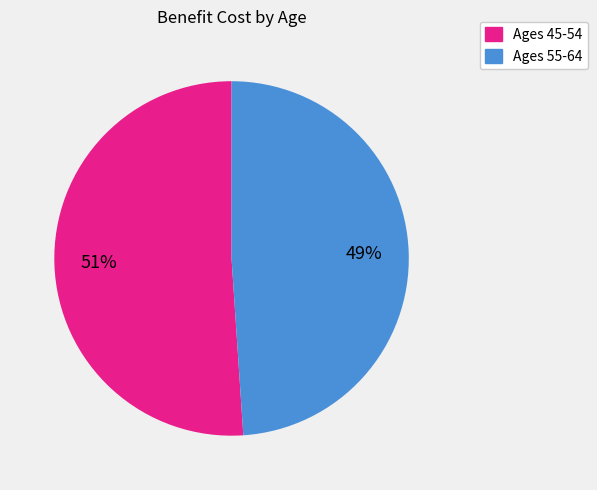

To the nearest percent, what is the average slice percentage?

50%